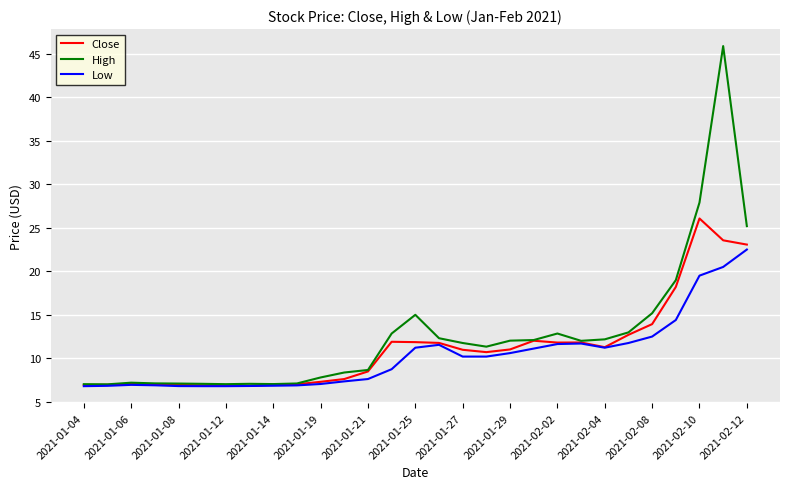

In High, how many points are higher than both neighbors (excluding endpoints)?

5